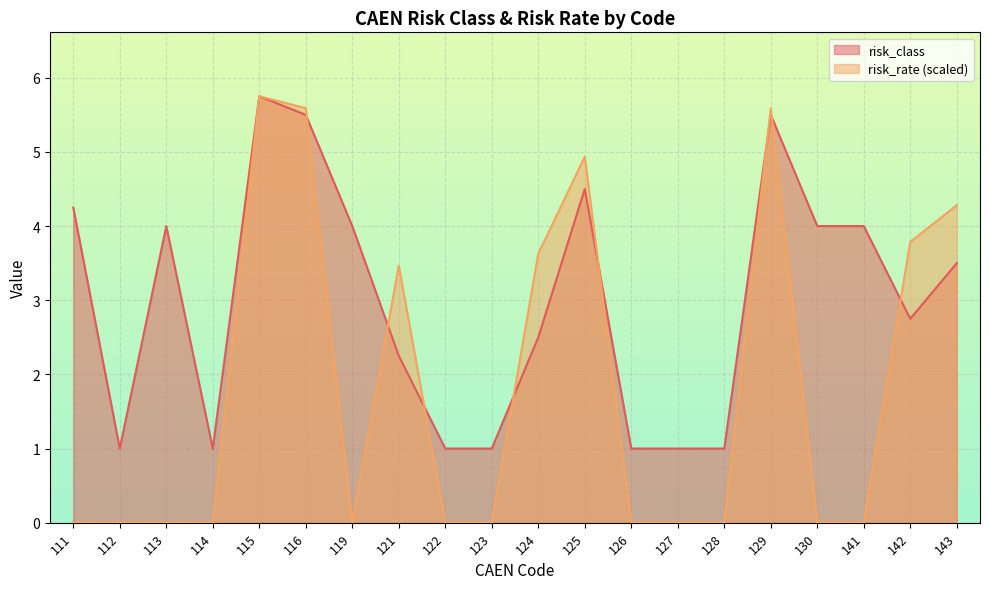

Where do risk_rate and risk_class first cross each other?

116 and 119